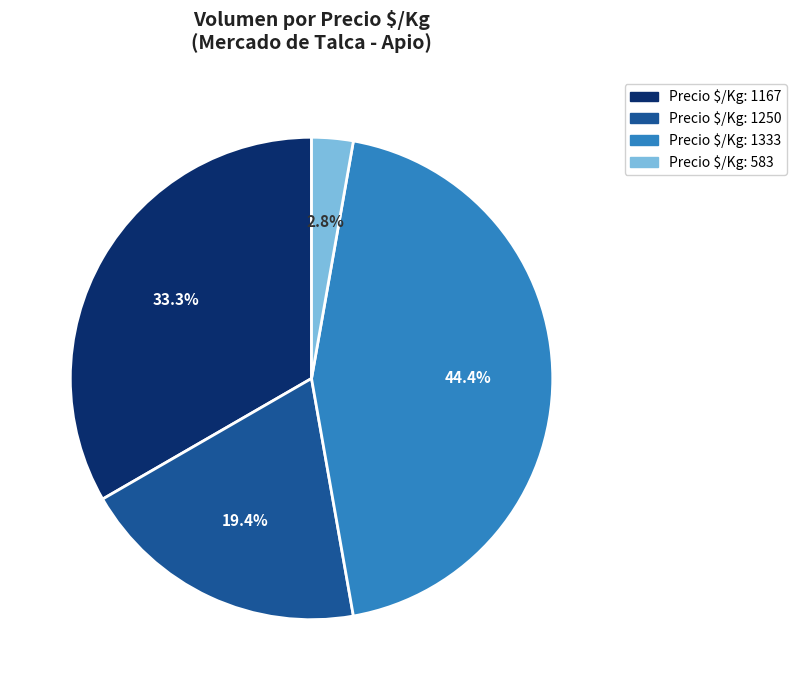

Is there a majority slice in this chart?

No